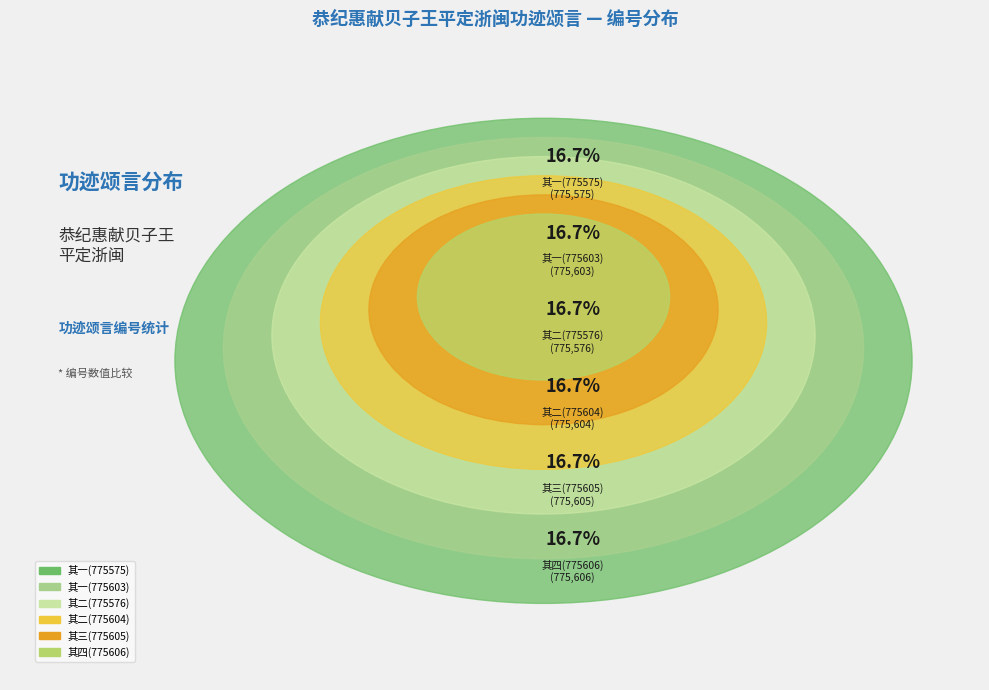

True or false: 其一(775575) accounts for 22% of the total.

False